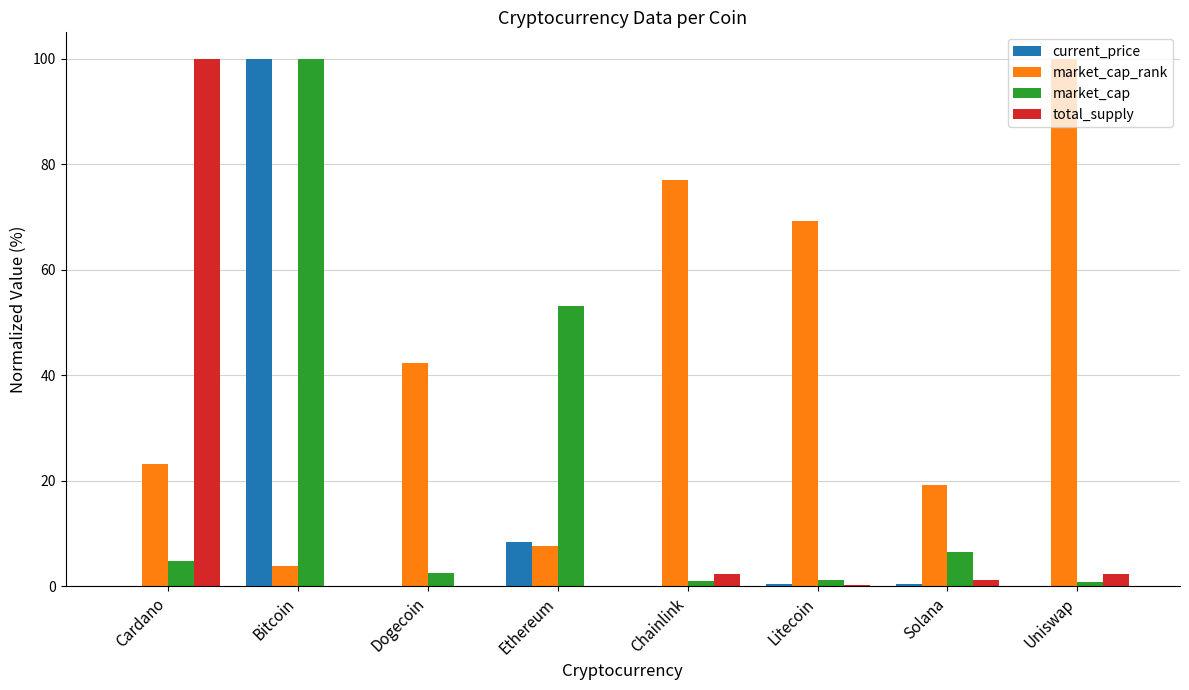

Which series has the largest total across all categories?

market_cap_rank